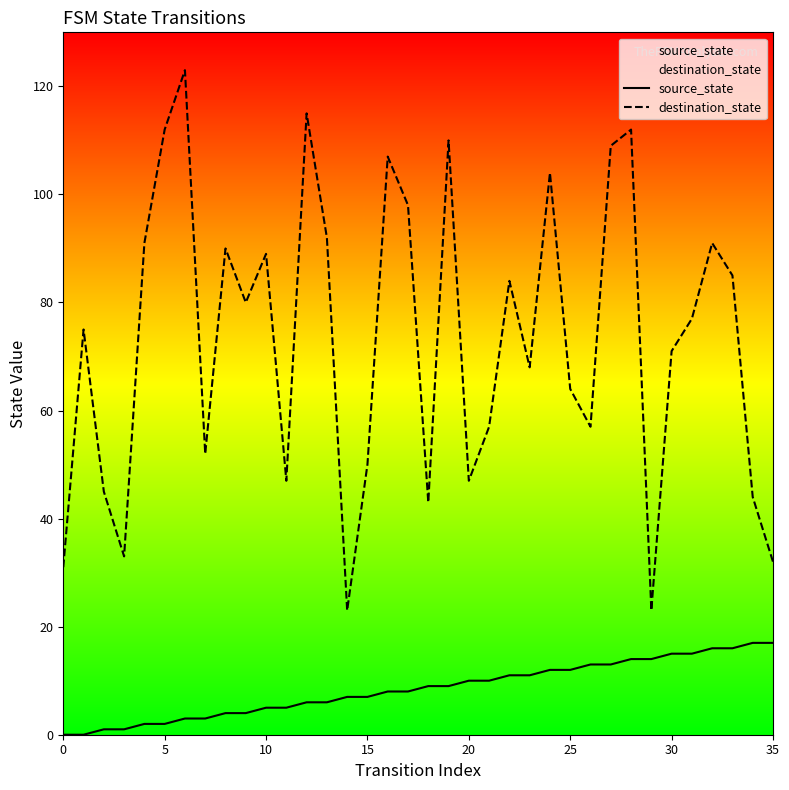

What is the difference between the maximum and minimum values in the destination_state series?

100